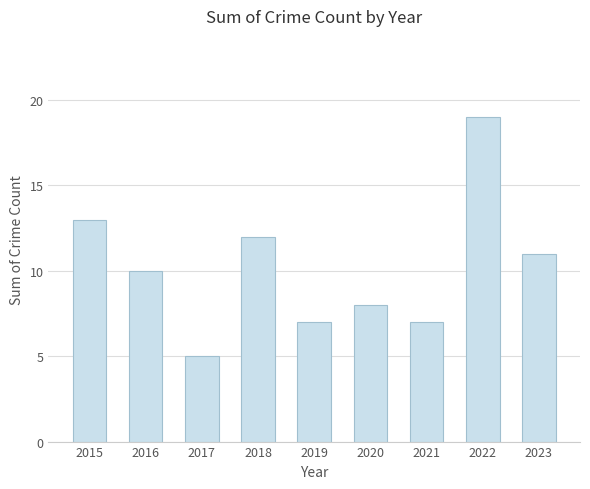

What is the change in value from 2015 to 2023?

-2